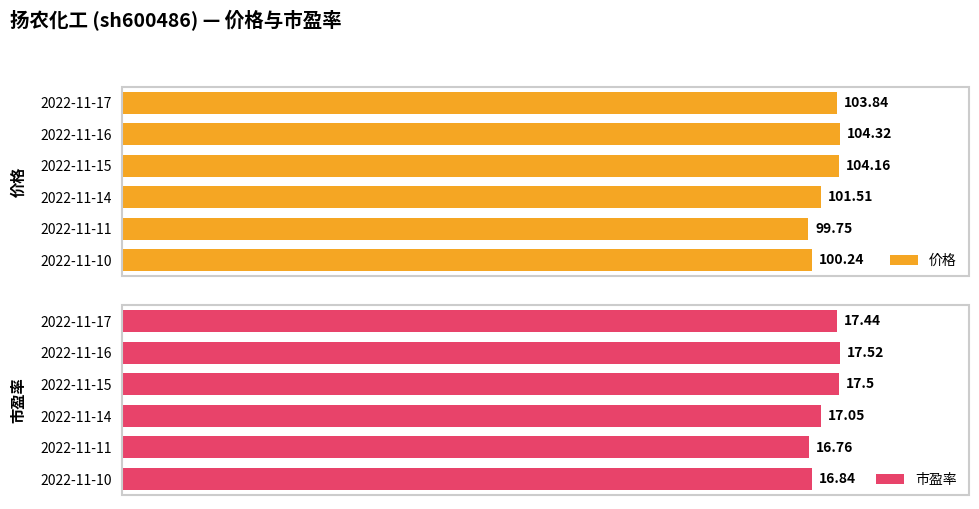

Rank the categories by 价格 value from highest to lowest.

2022-11-16, 2022-11-15, 2022-11-17, 2022-11-14, 2022-11-10, 2022-11-11